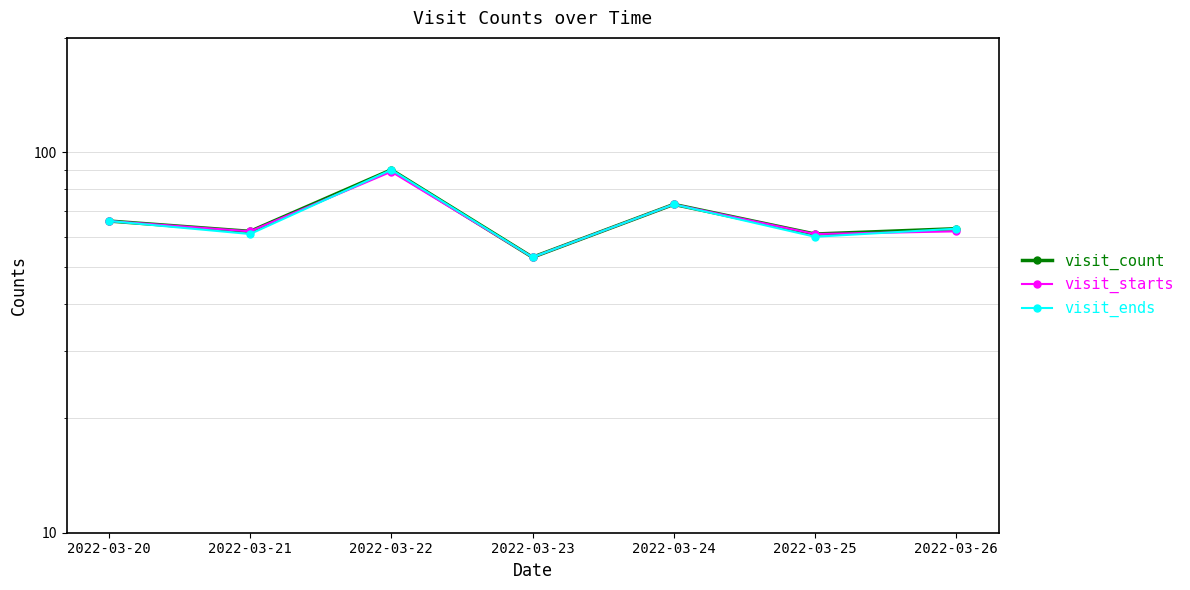

What is the total value across all series at 2022-03-26?

188